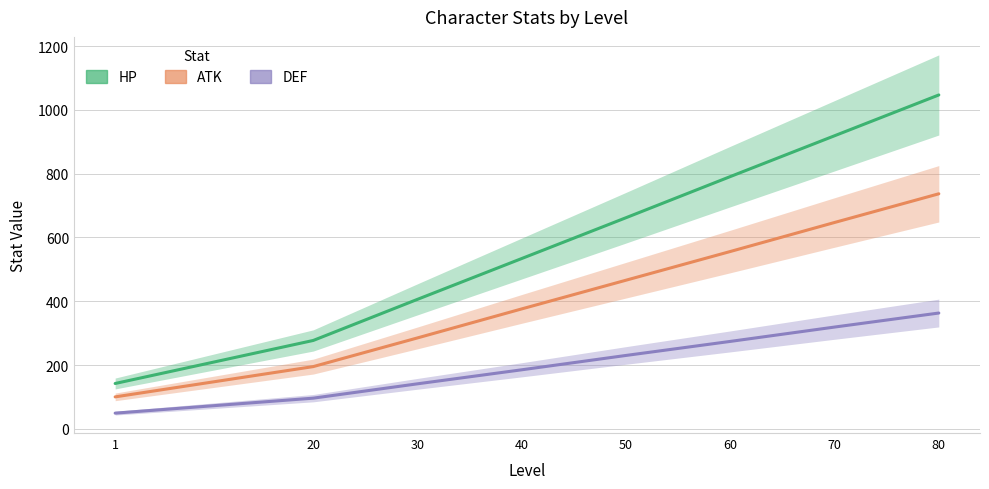

What is the sum of the DEF values at 50 and 30?

371